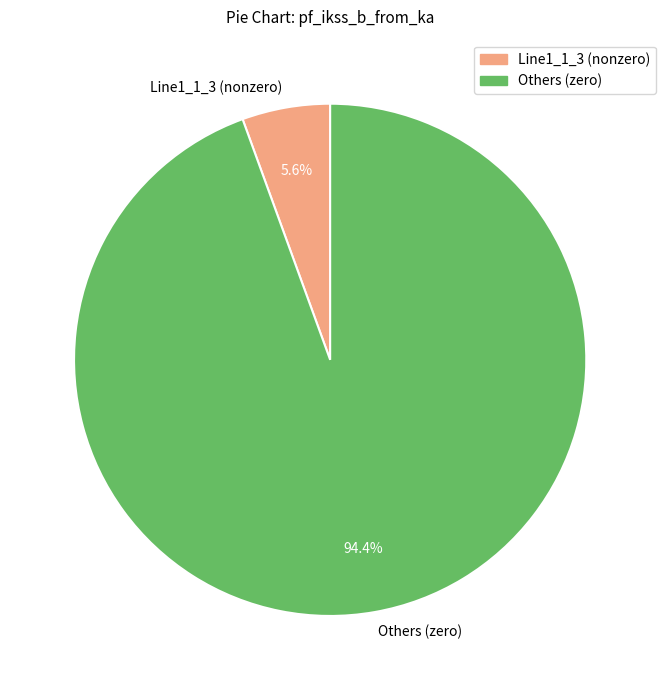

Rank the categories by value from highest to lowest.

Others (zero), Line1_1_3 (nonzero)